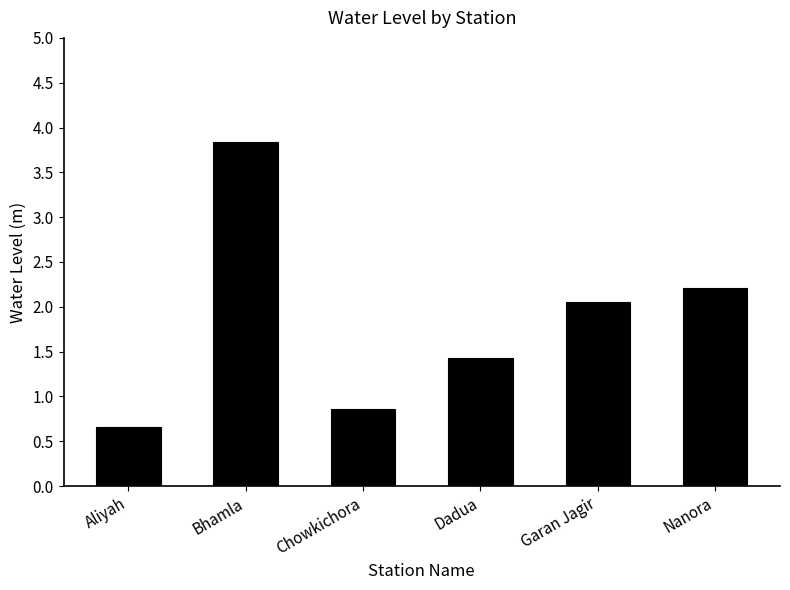

What is the average value?

1.8